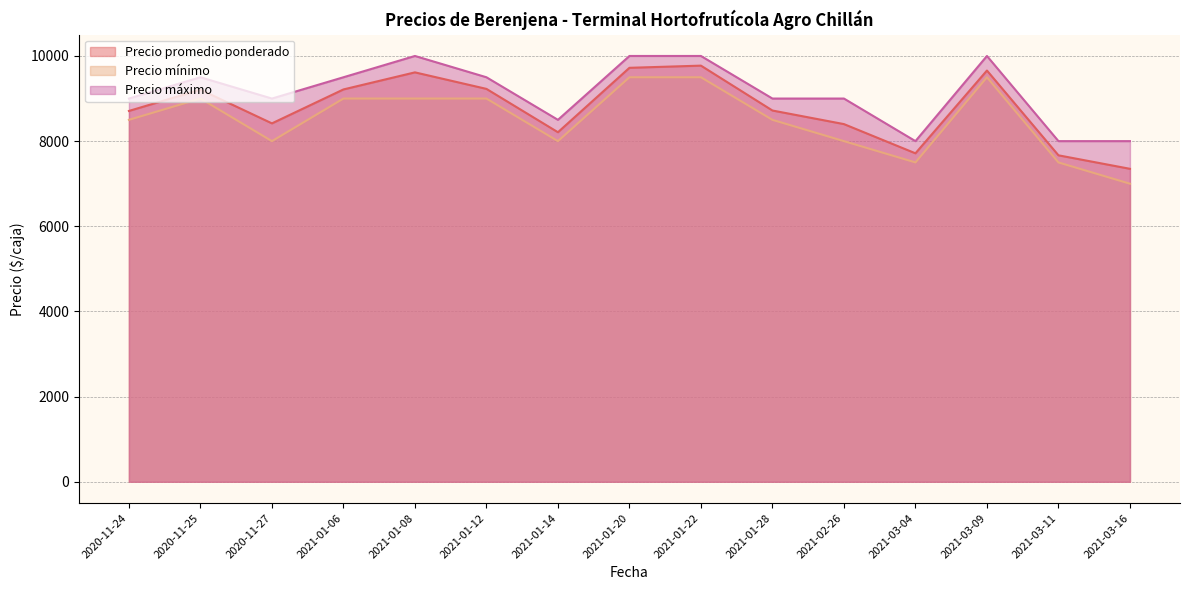

Does the chart display data point markers on the line(s)?

No